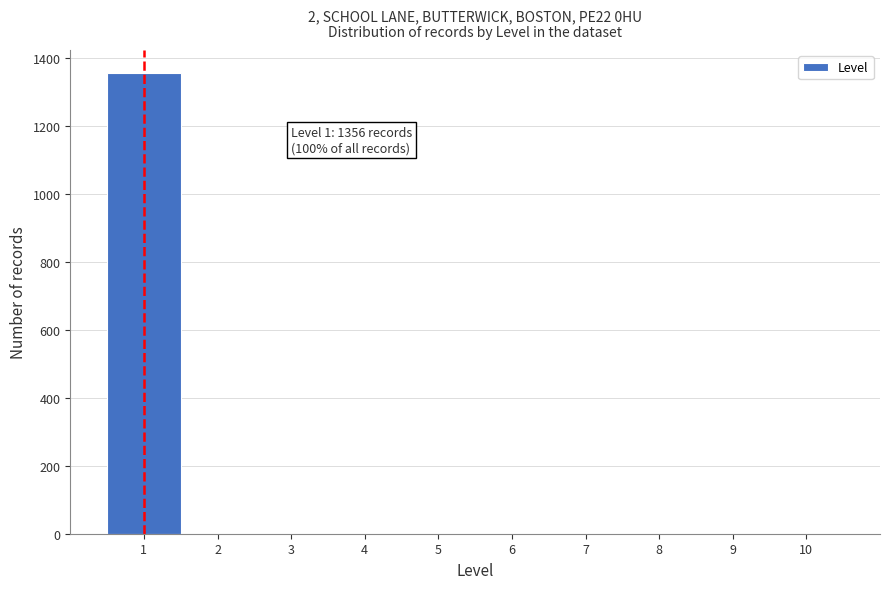

Which range on the x-axis has the tallest bar?

0.5 to 1.5